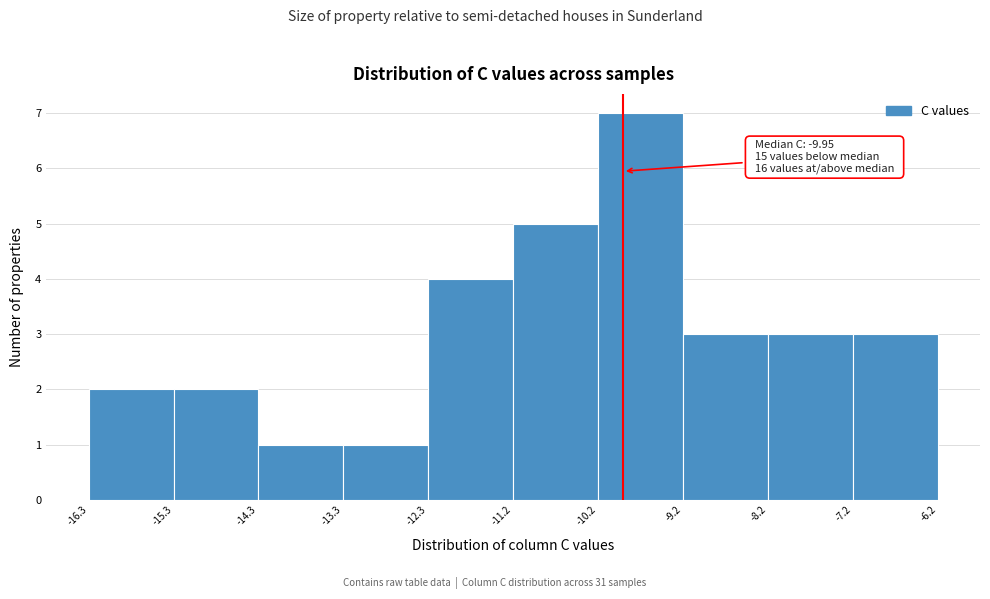

Which range on the x-axis has the tallest bar?

-10.2 to -9.2